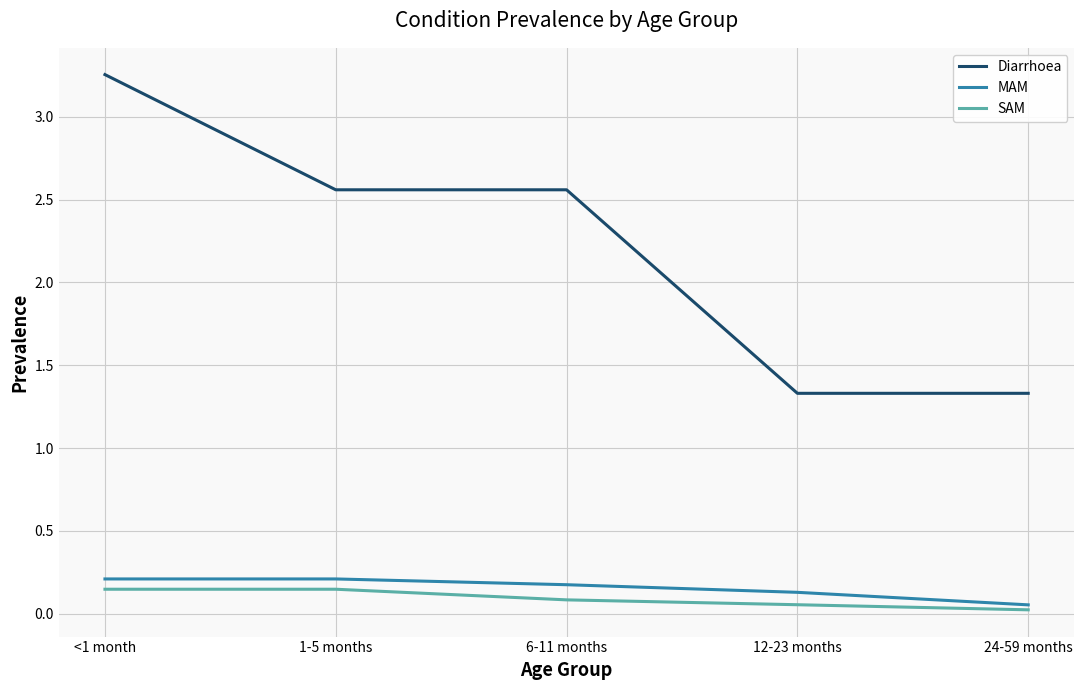

True or false: SAM has a value of 0.1 at <1 month.

True